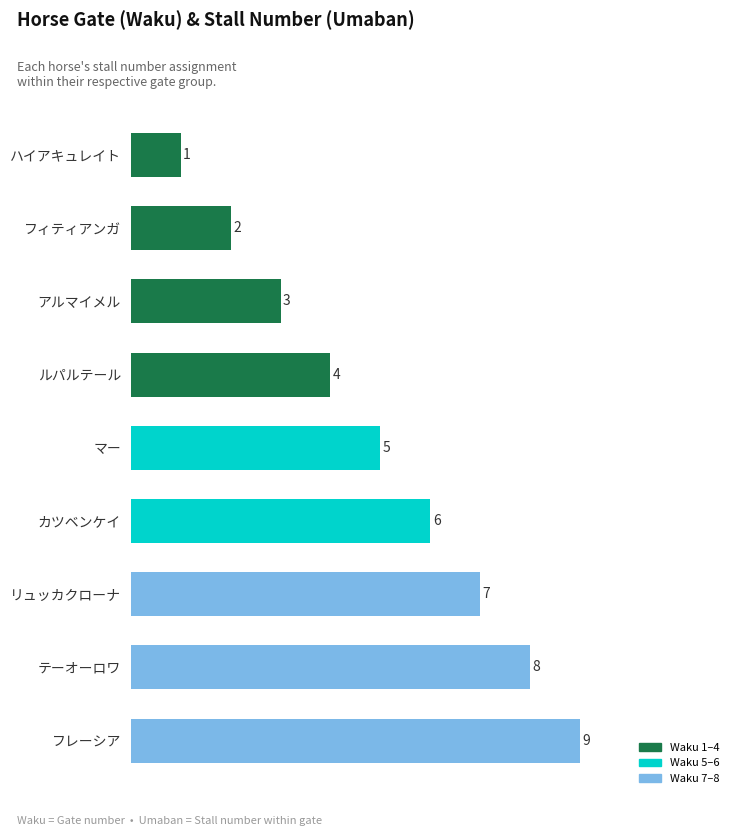

What is the sum of all values?

45